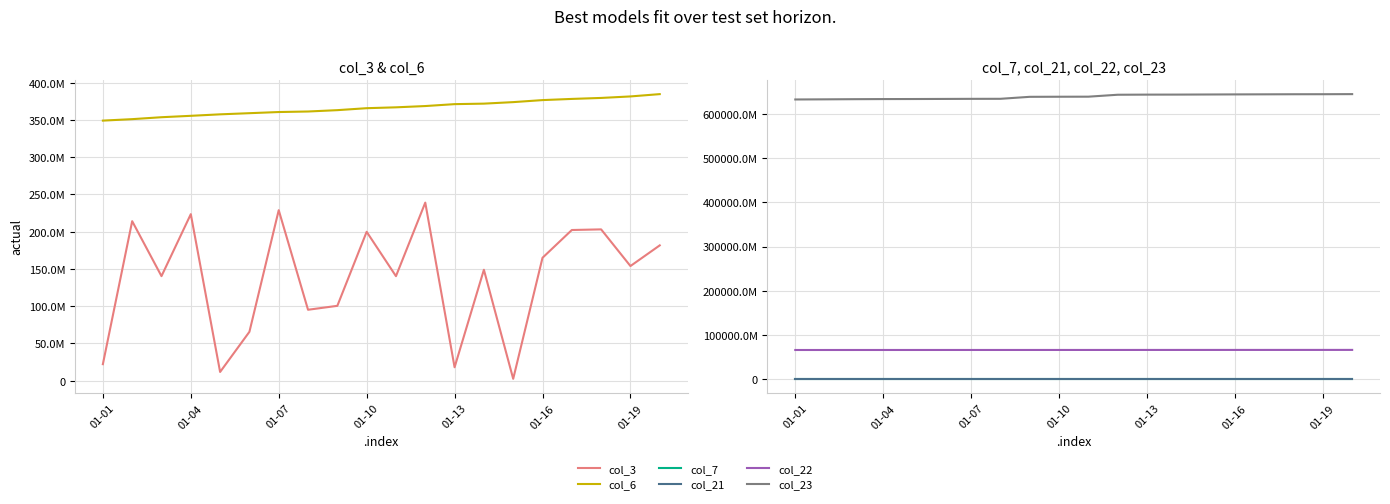

What are all the series names shown in the legend?

col_3, col_6, col_7, col_21, col_22, col_23